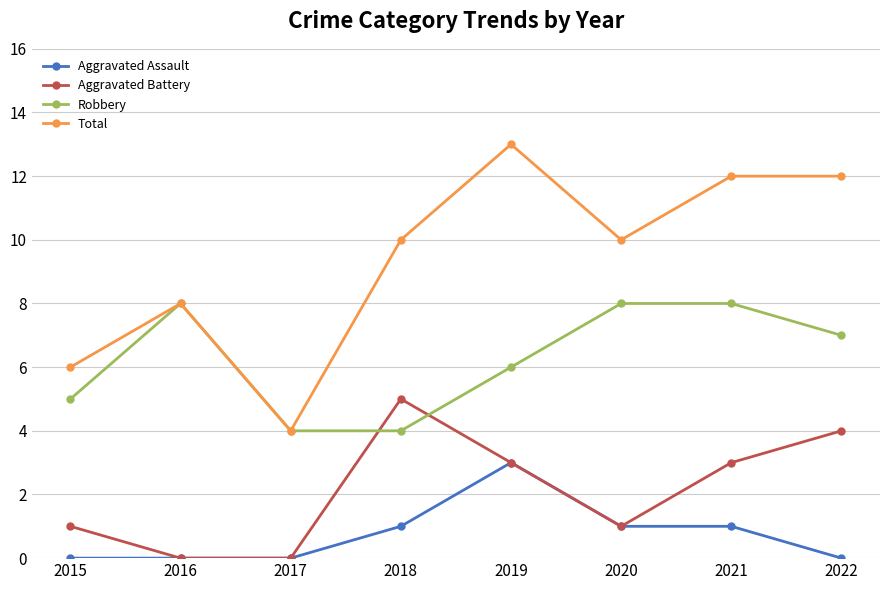

What is the spread (max minus min) of values at 2021?

11